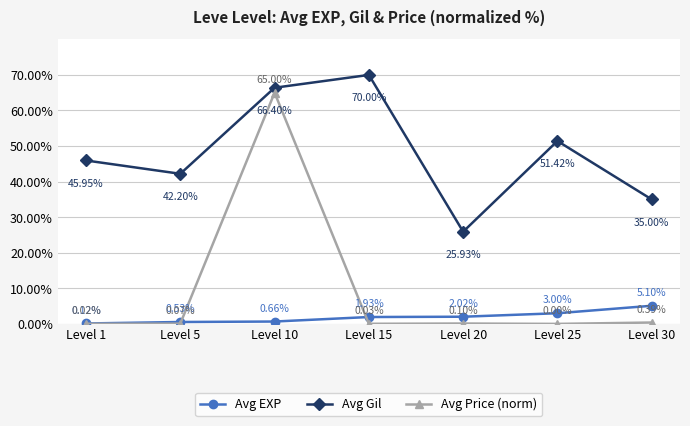

Does the chart display data point markers on the line(s)?

Yes